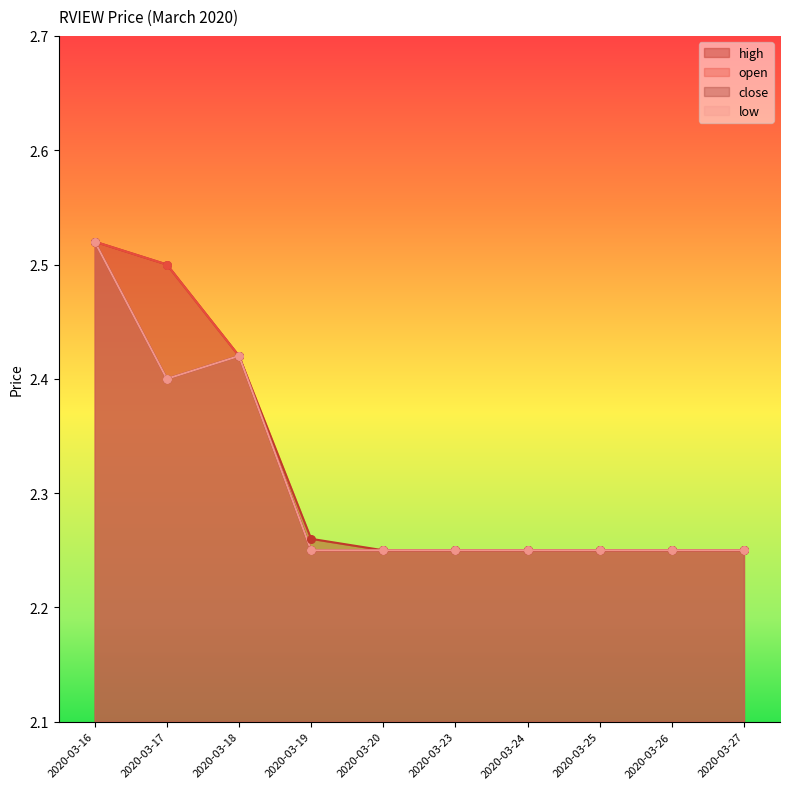

What is the total value across all series at 2020-03-27?

9.0